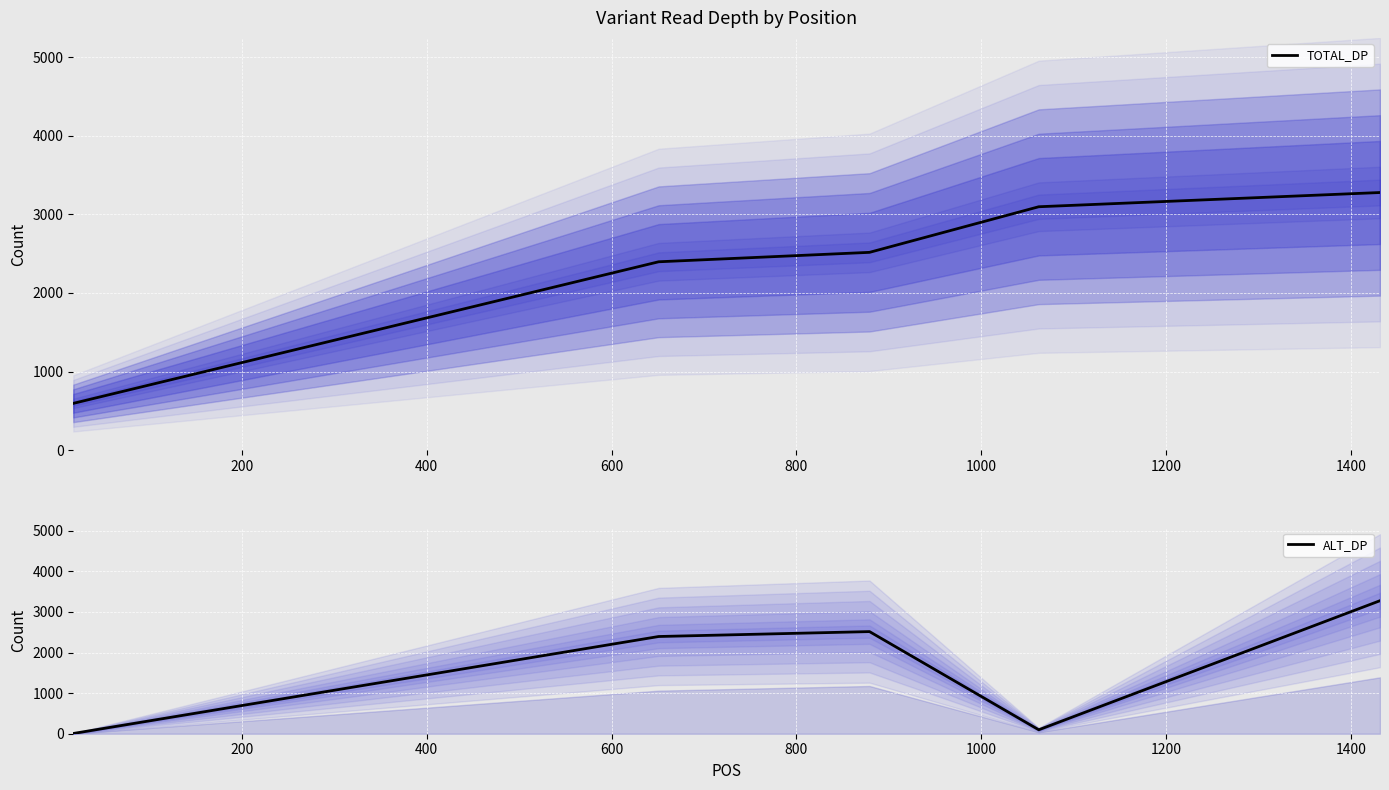

How many interior local peaks does the ALT_DP series have?

1